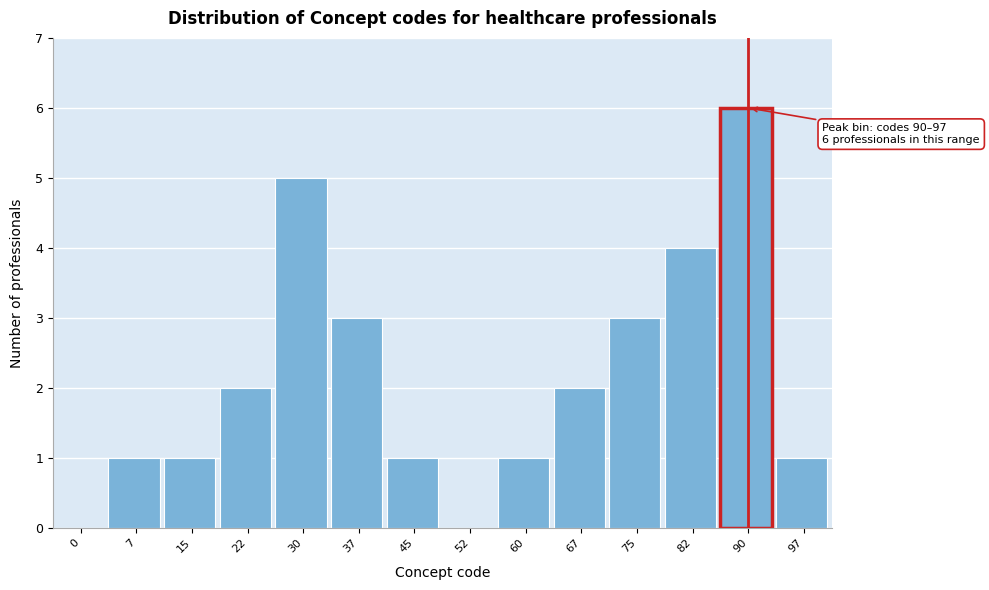

Reading left to right, extract all data points from this chart.

0=0	7=1	15=1	22=2	30=5	37=3	45=1	52=0	60=1	67=2	75=3	82=4	90=6	97=1